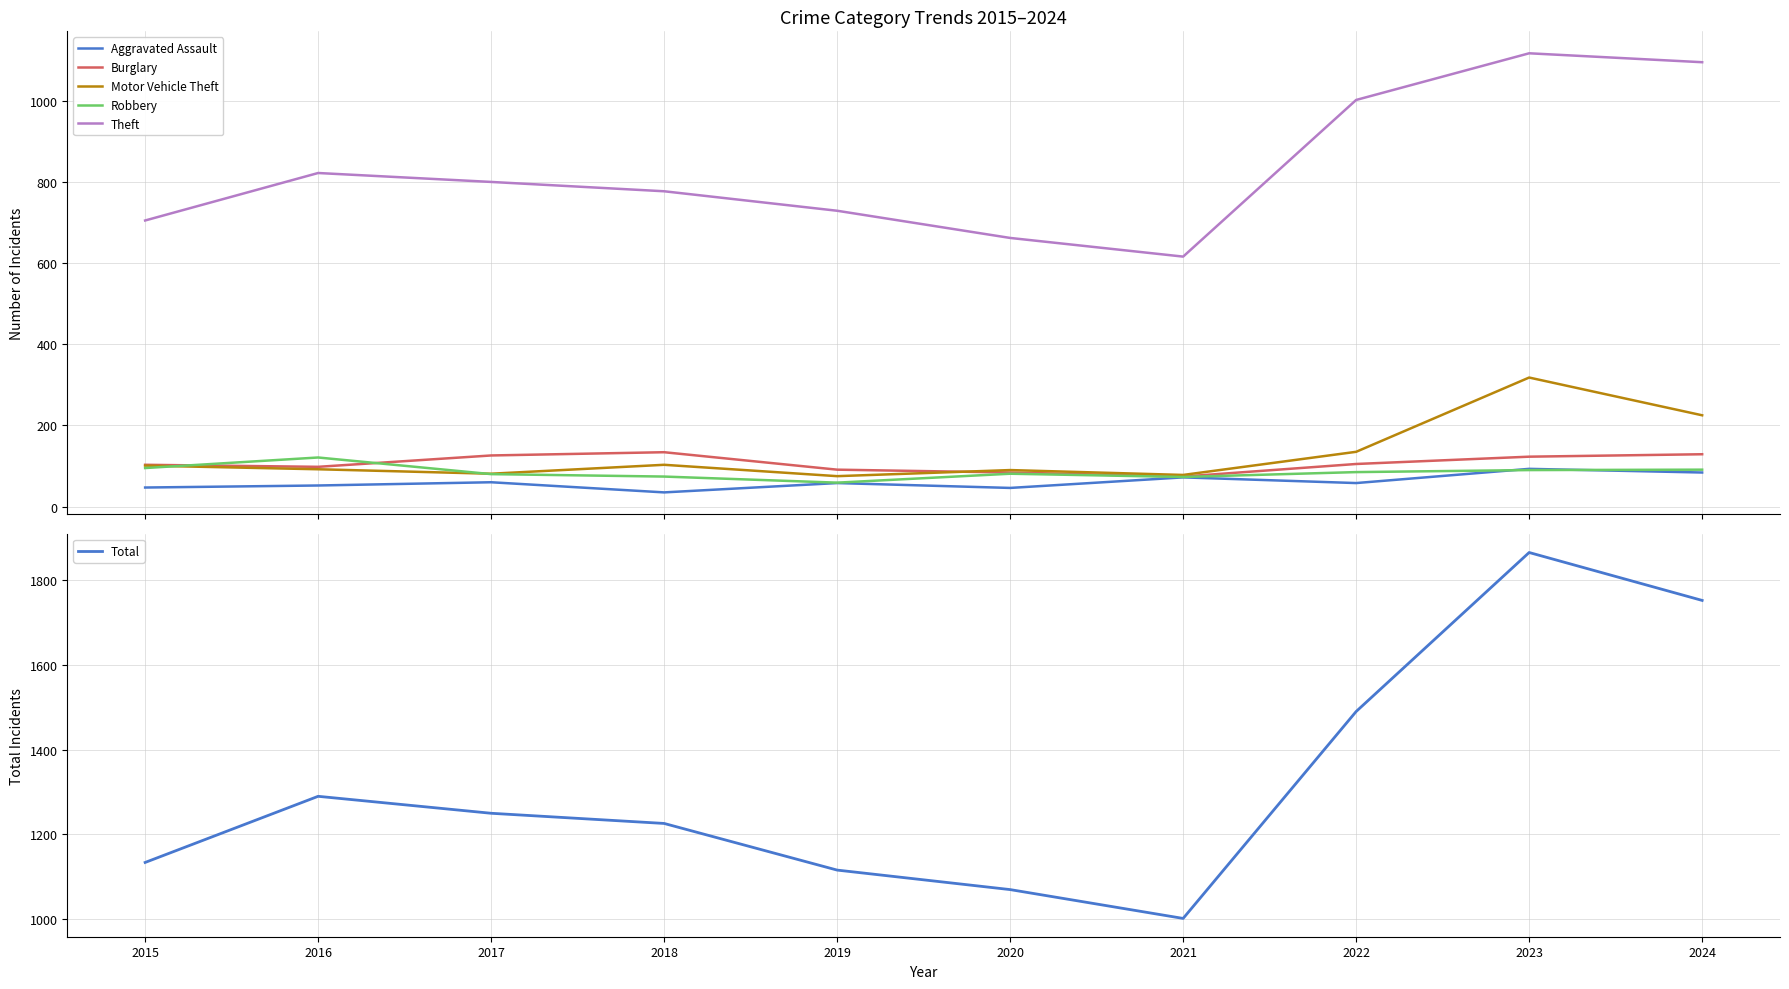

How many data points in Total are above 1250?

4